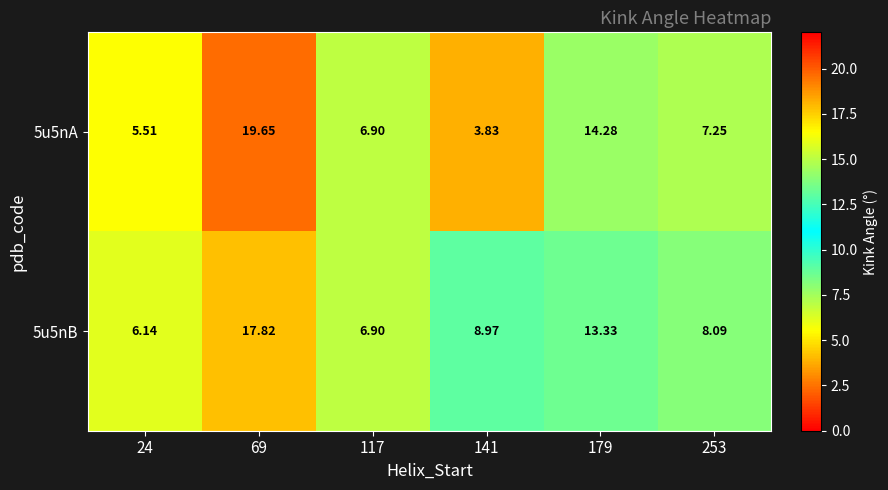

Which series has the largest total across all categories?

5u5nB